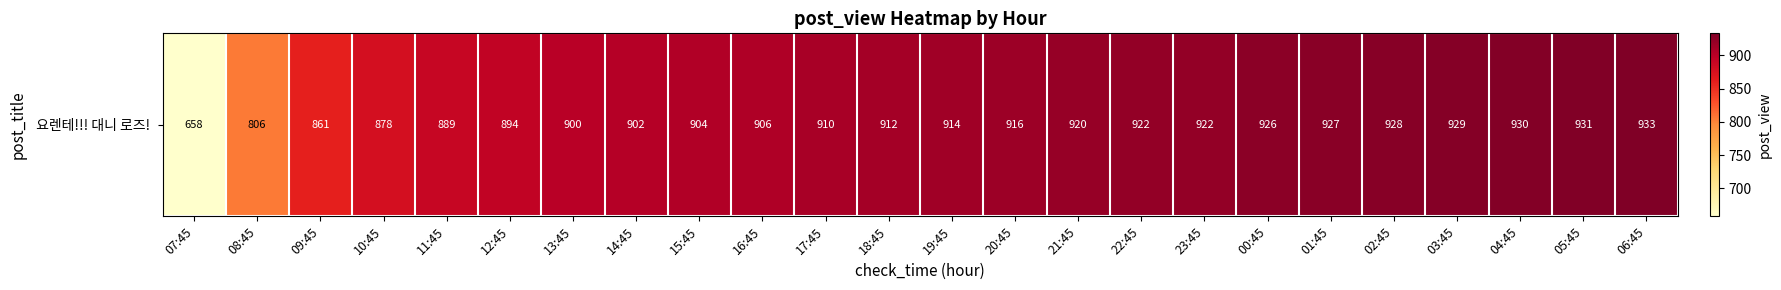

At which category does the chart reach its peak across all series?

06:45